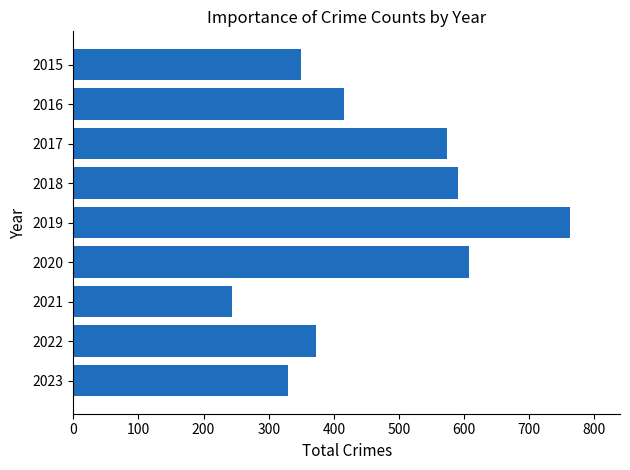

List the labels in order of value, largest first.

2019, 2020, 2018, 2017, 2016, 2022, 2015, 2023, 2021